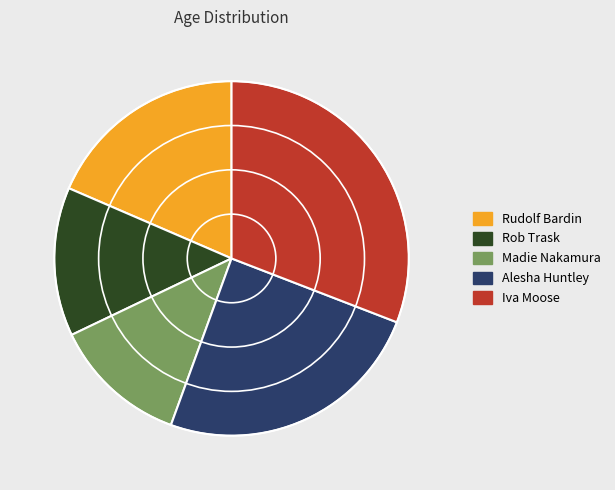

Does Rudolf Bardin represent more than half of the total?

No